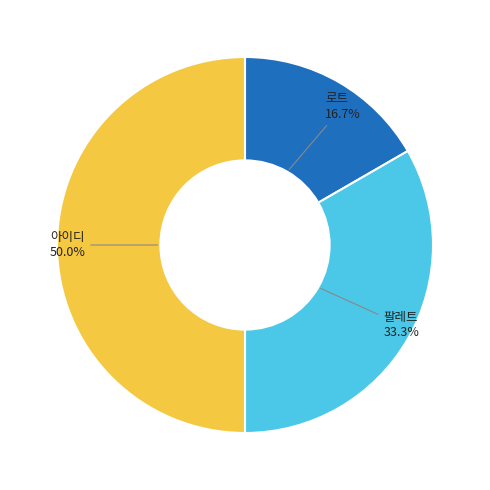

Does 팔레트 represent more than half of the total?

No